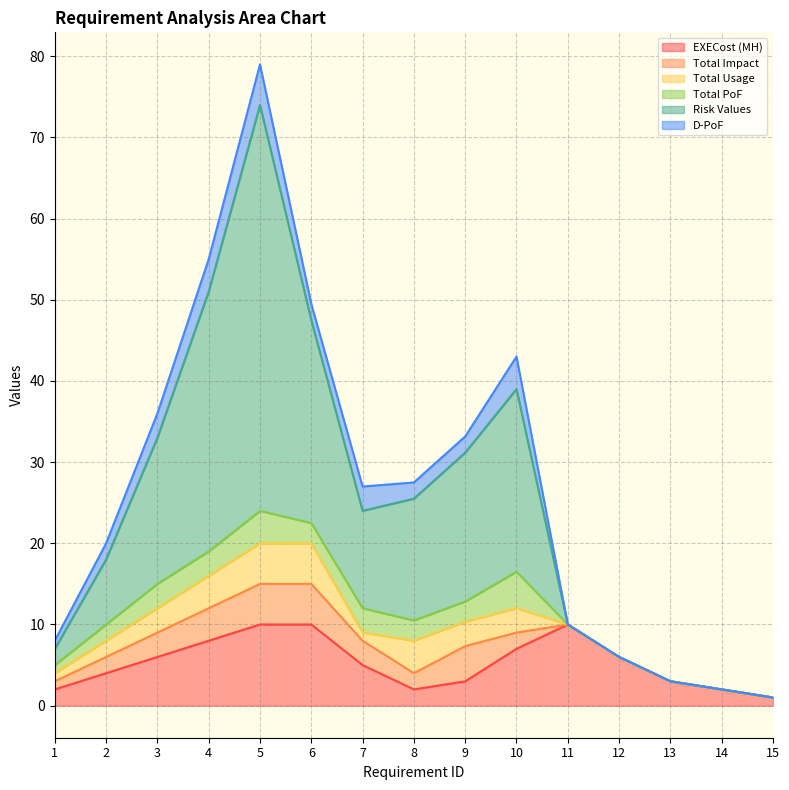

True or false: D-PoF and EXECost (MH) cross at least once.

False